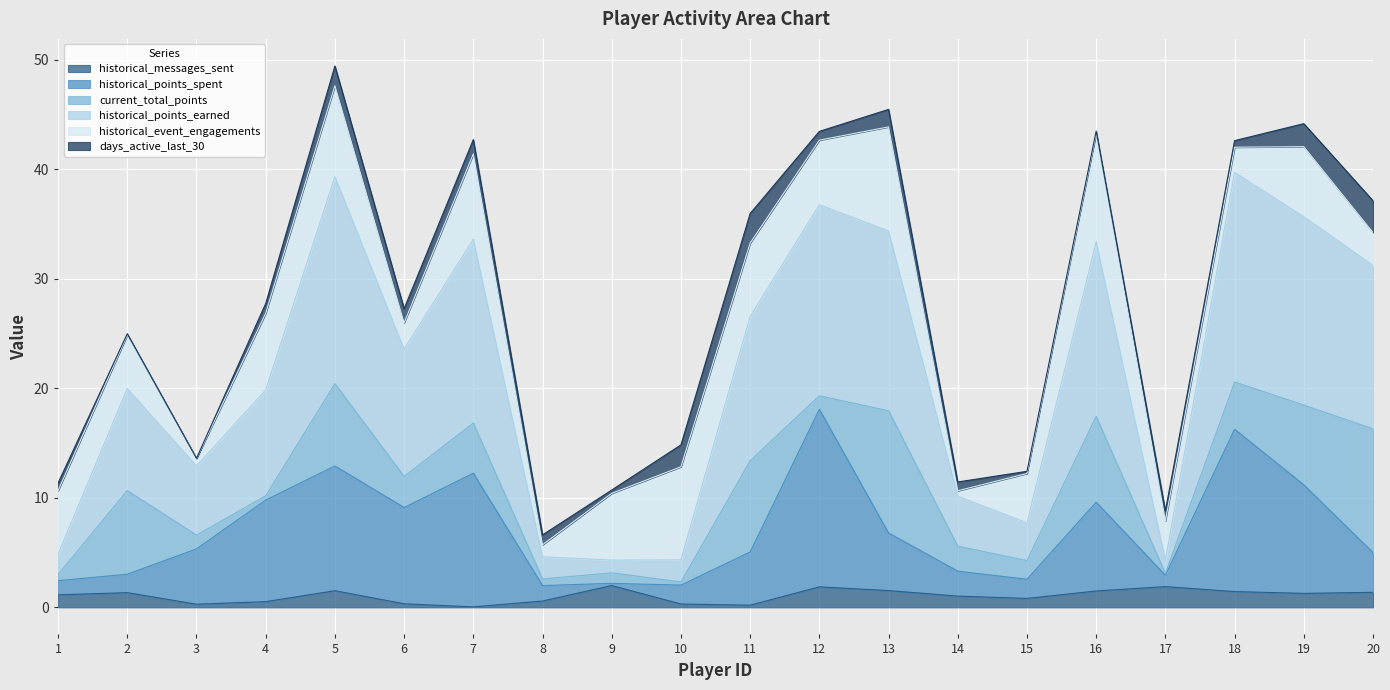

Where does the historical_messages_sent series first go above 1?

1